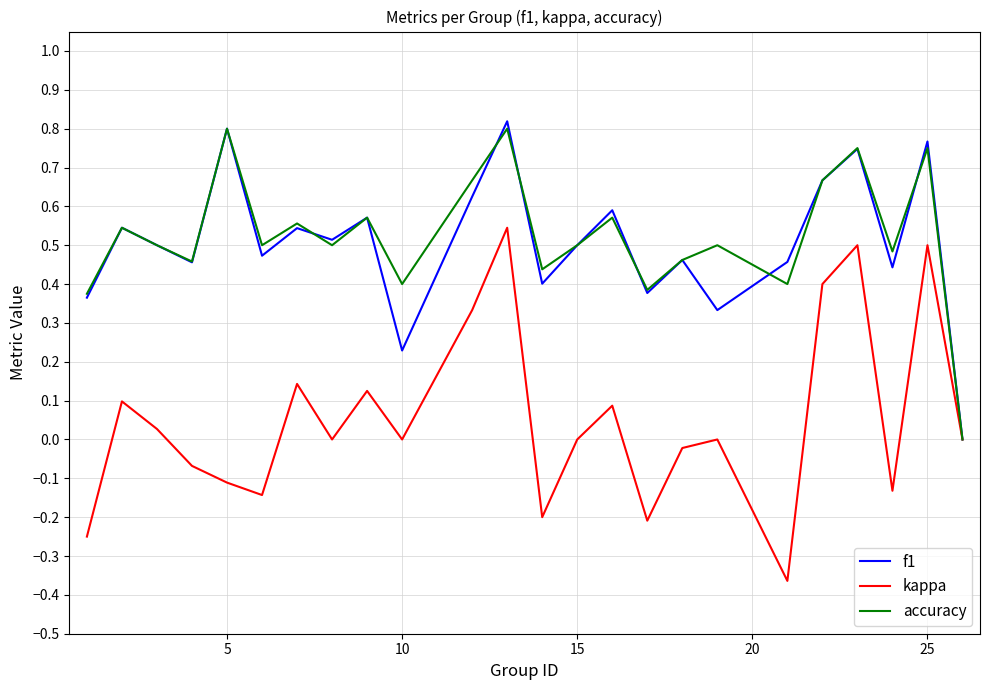

Which series has the widest spread of values?

kappa